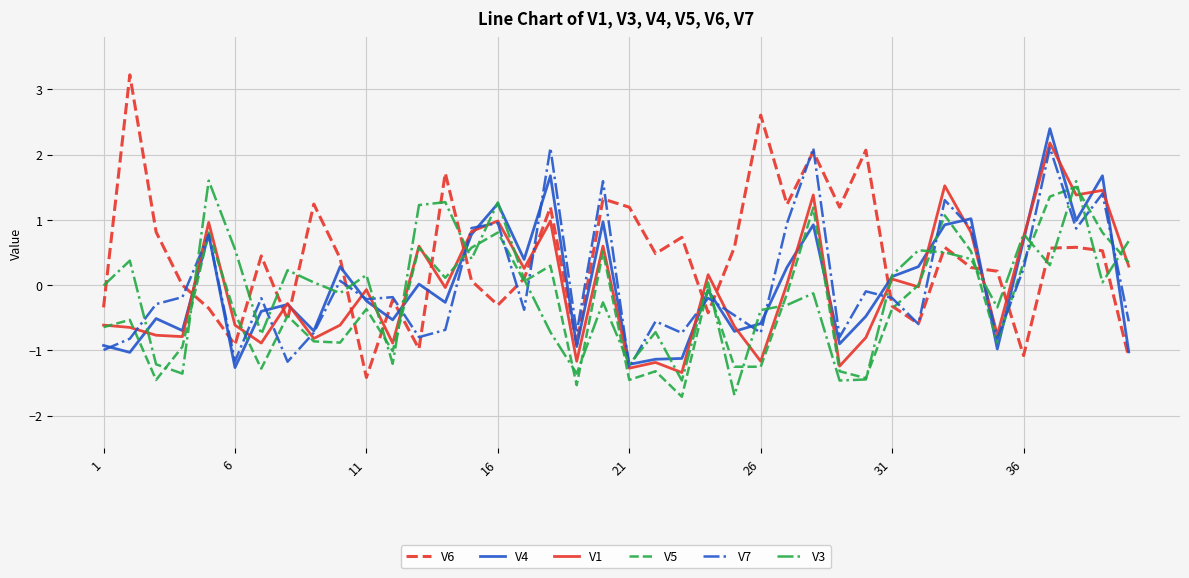

What is the greatest value displayed?

3.2